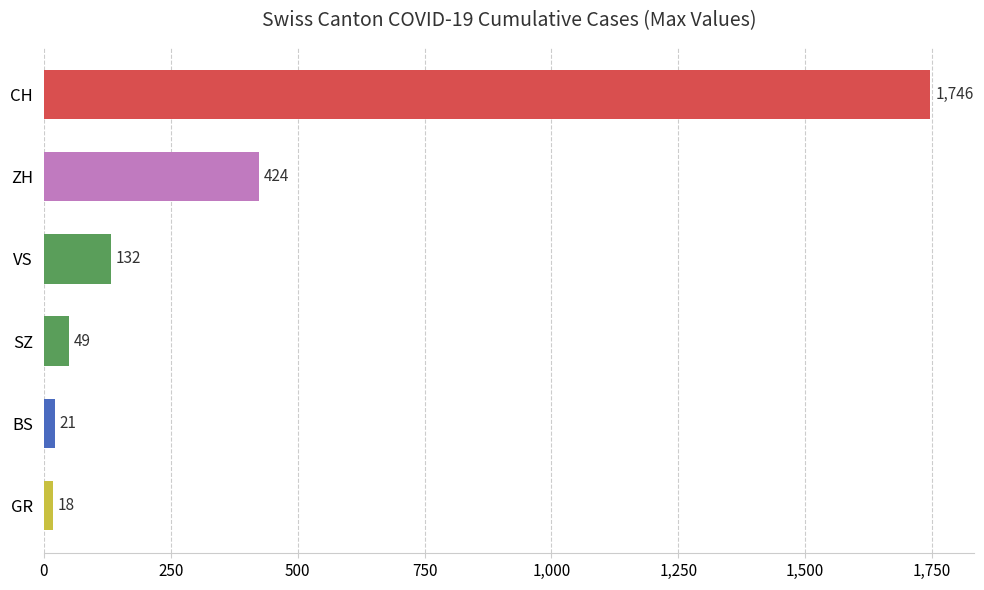

At which category does the chart reach its minimum across all series?

GR